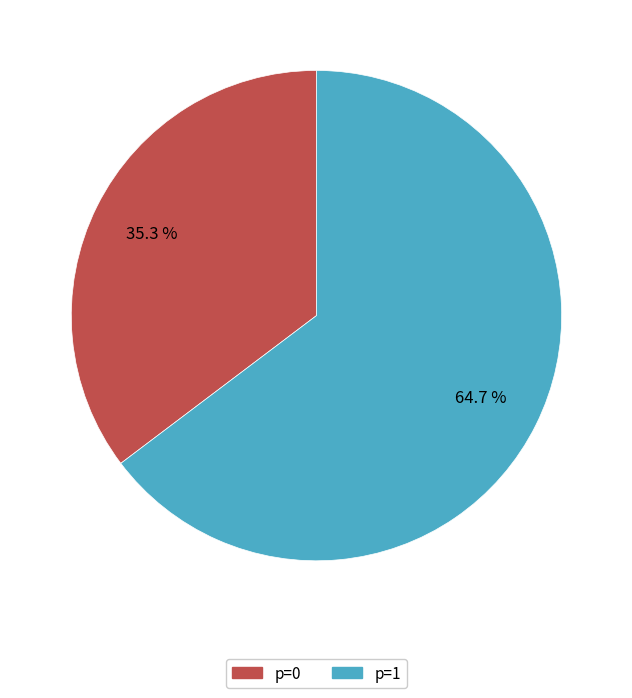

Rank the categories by value from highest to lowest.

p=1, p=0